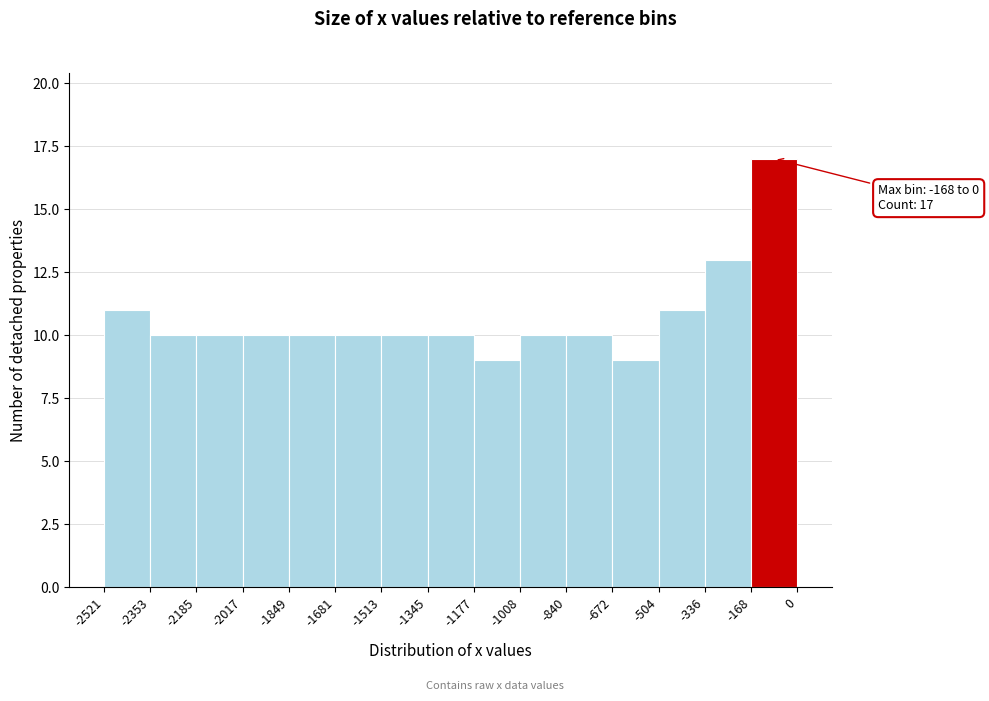

Which range on the x-axis has the tallest bar?

-168 to 0